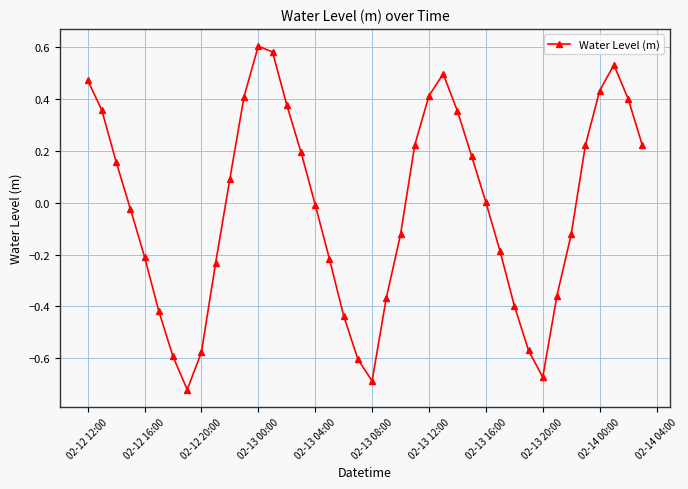

True or false: there are more than 2 points higher than both neighbors.

True